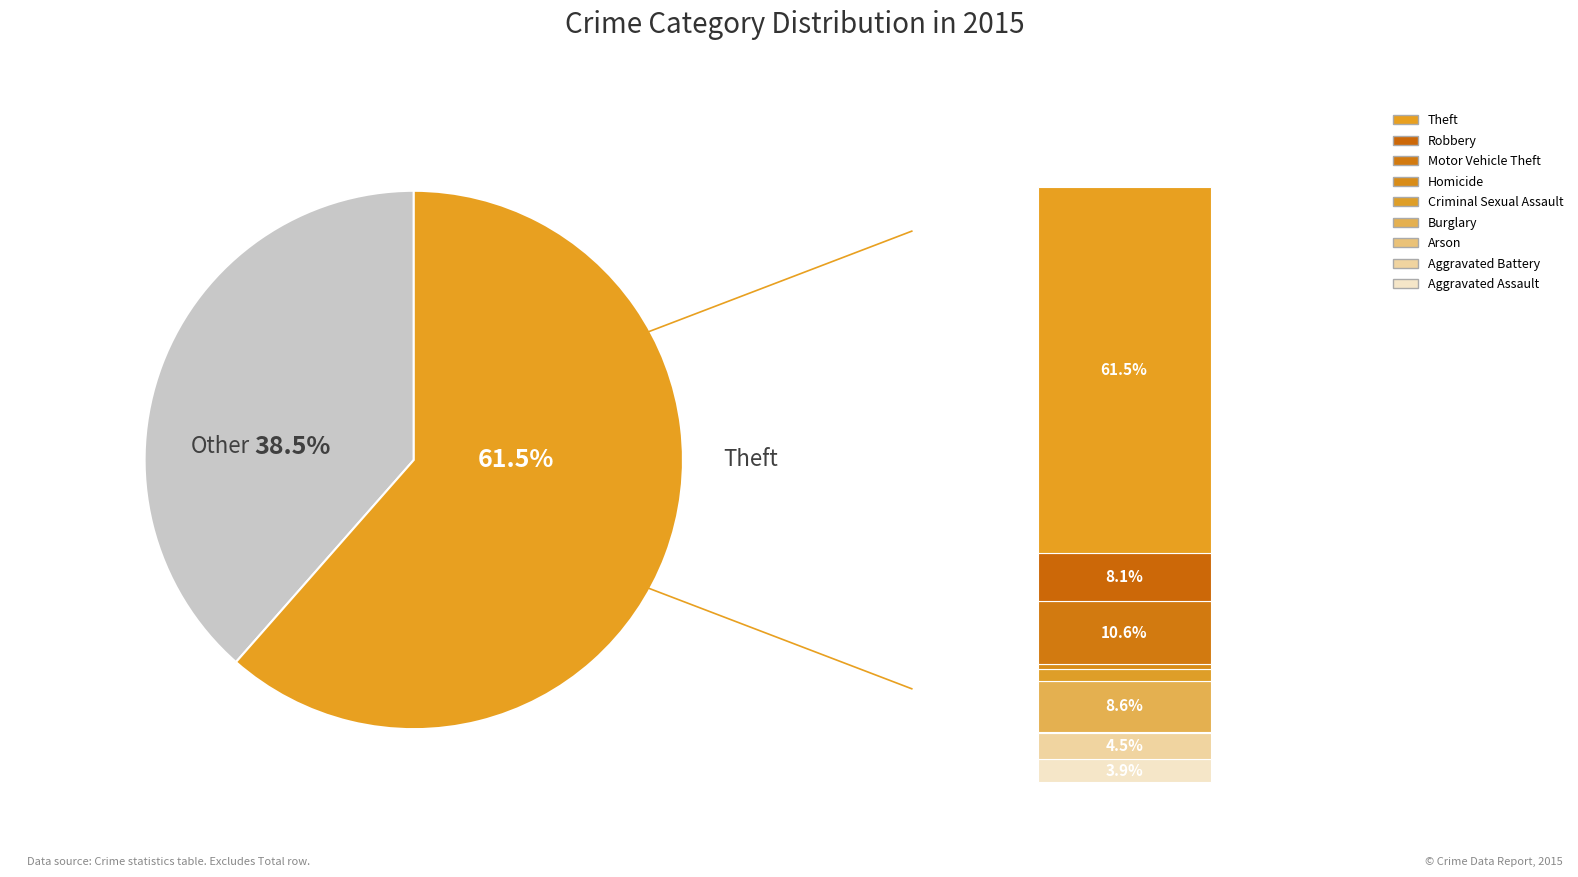

Does any single category account for the majority?

Yes